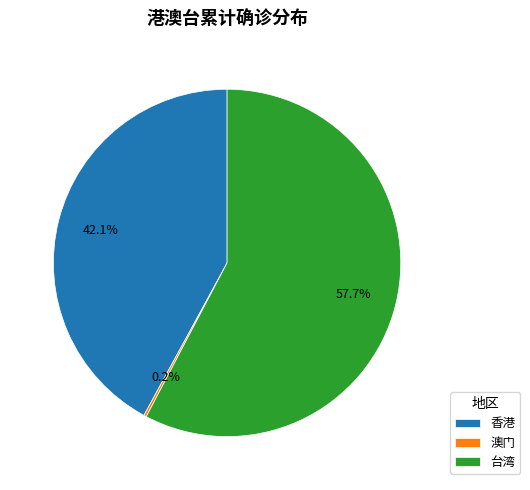

What portion of the pie excludes 台湾?

42.3%